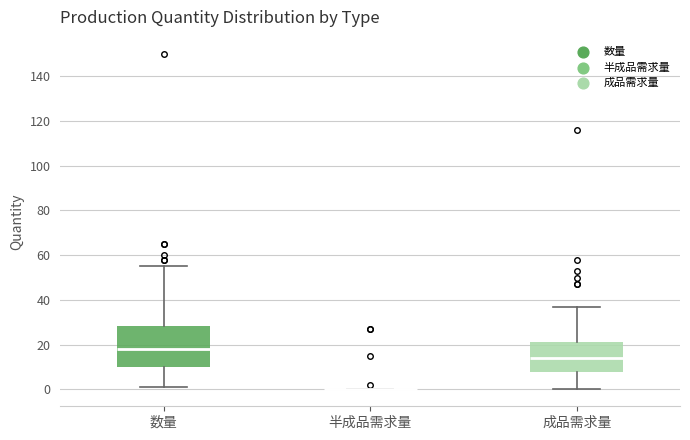

Reading left to right, transcribe this box plot: for each box, give where its median line is, the range the box spans, and where its two whiskers end, as read against the y-axis. The values are not printed on the chart, so give them approximately, as read against the axis.

数量: median 18, box 10 to 28, whiskers 2 to 56
半成品需求量: box collapsed to a line at 0, whiskers 0 to 0
成品需求量: median 14, box 8 to 22, whiskers 0 to 38